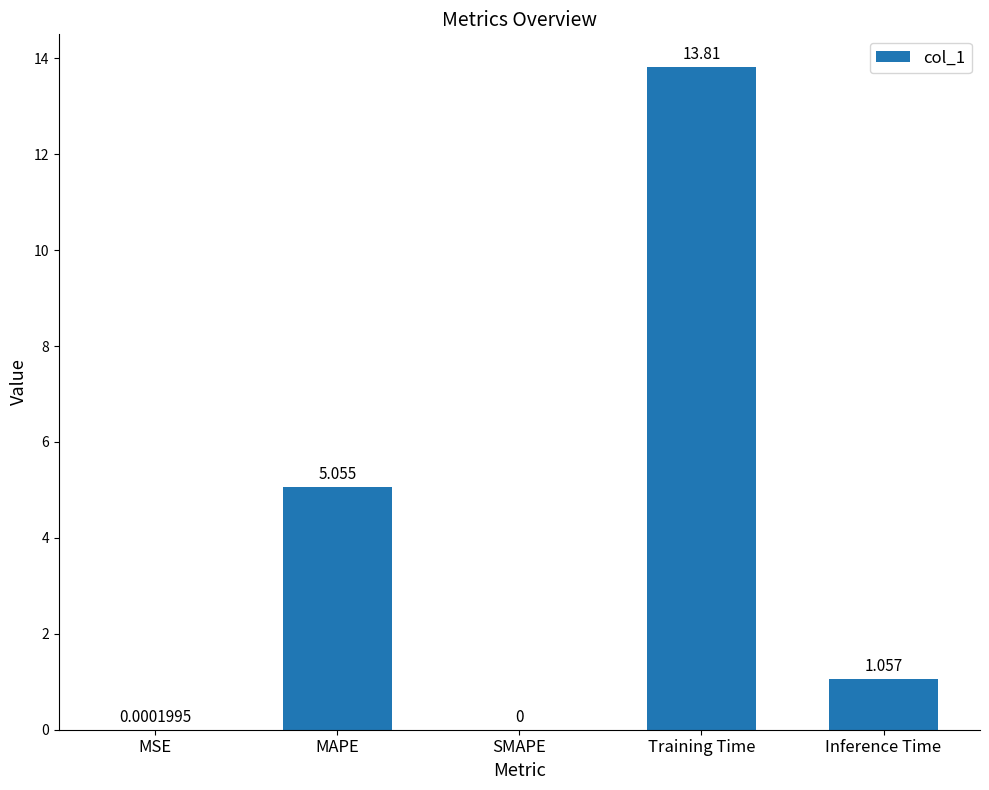

Where is the data nearest to the value 6?

MAPE